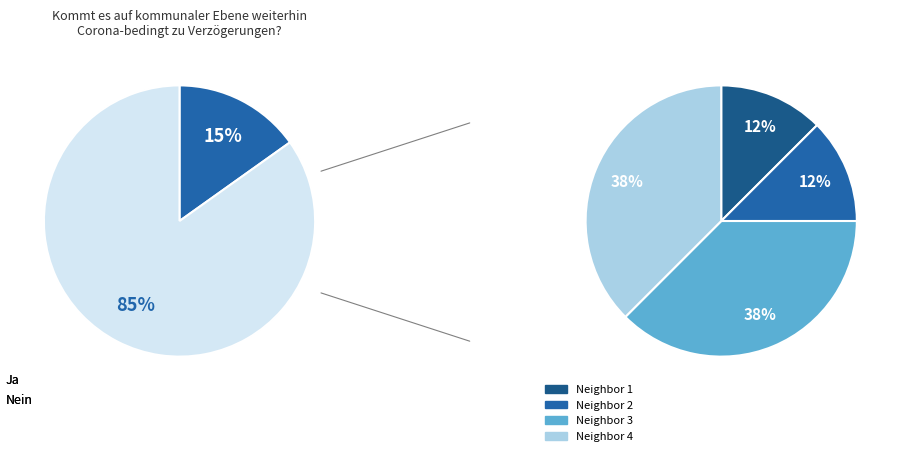

Rank the categories by value from lowest to highest.

0, 1, 2, 3